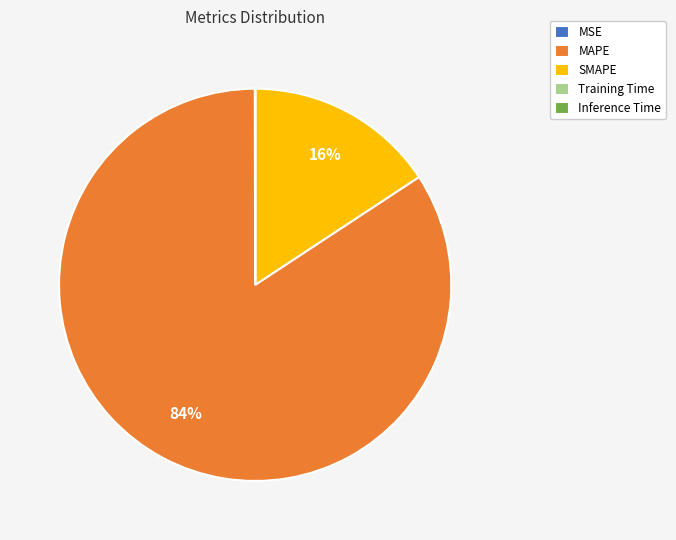

Which slice is the largest?

MAPE